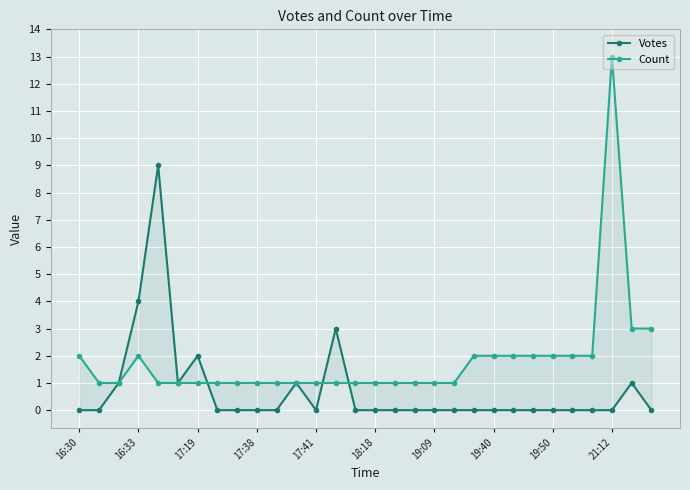

Is it true that Votes equals 3 at 17:41?

False